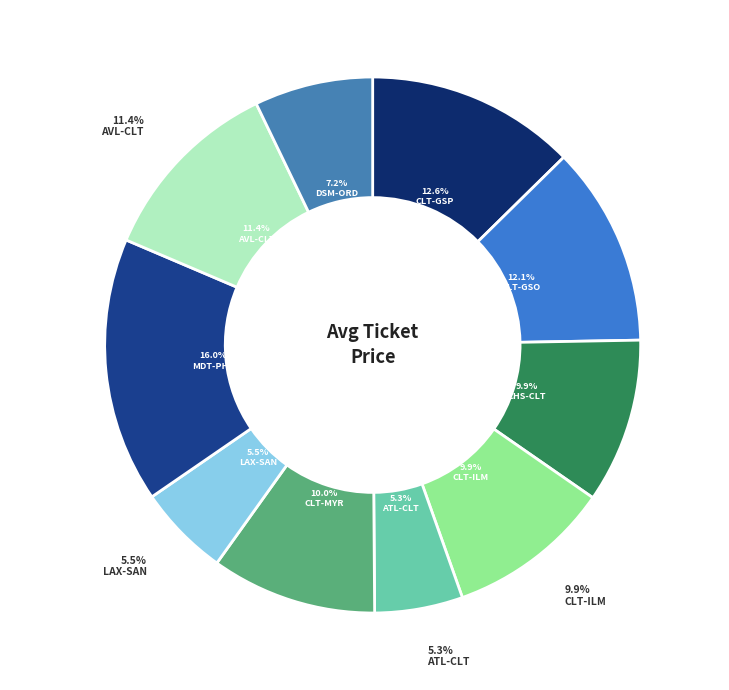

Count the number of slices in the pie.

10